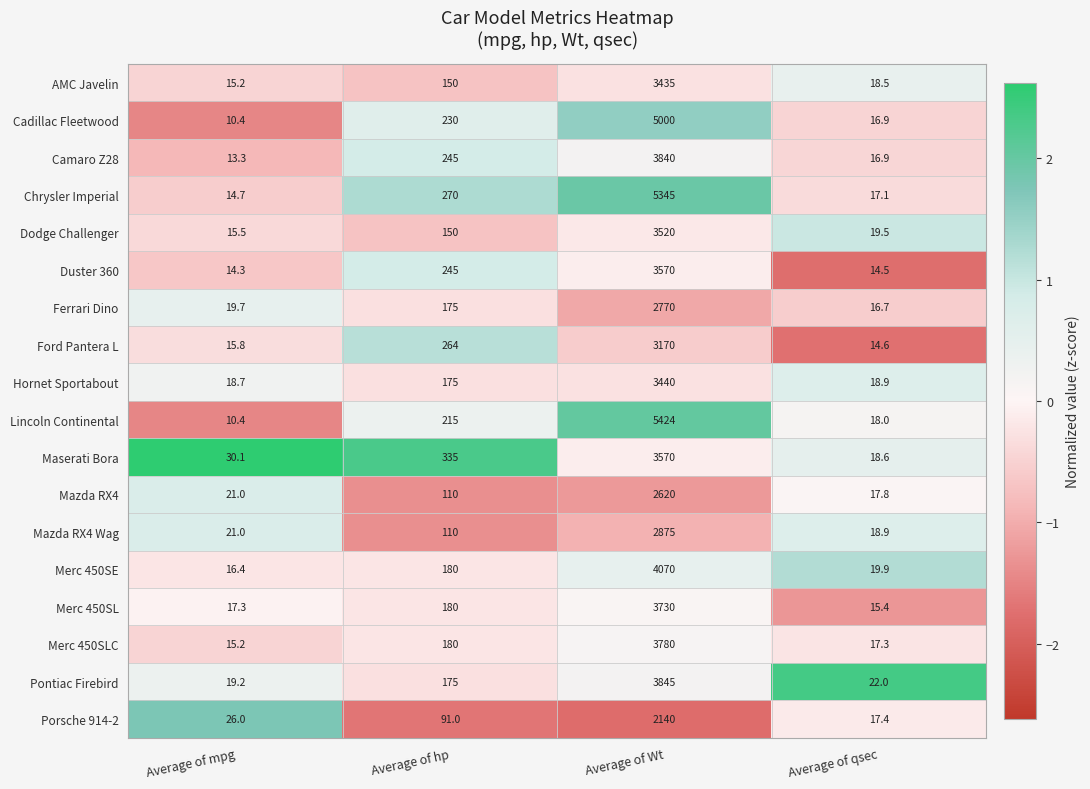

List the labels in order of Merc 450SLC value, largest first.

Average of Wt, Average of hp, Average of qsec, Average of mpg